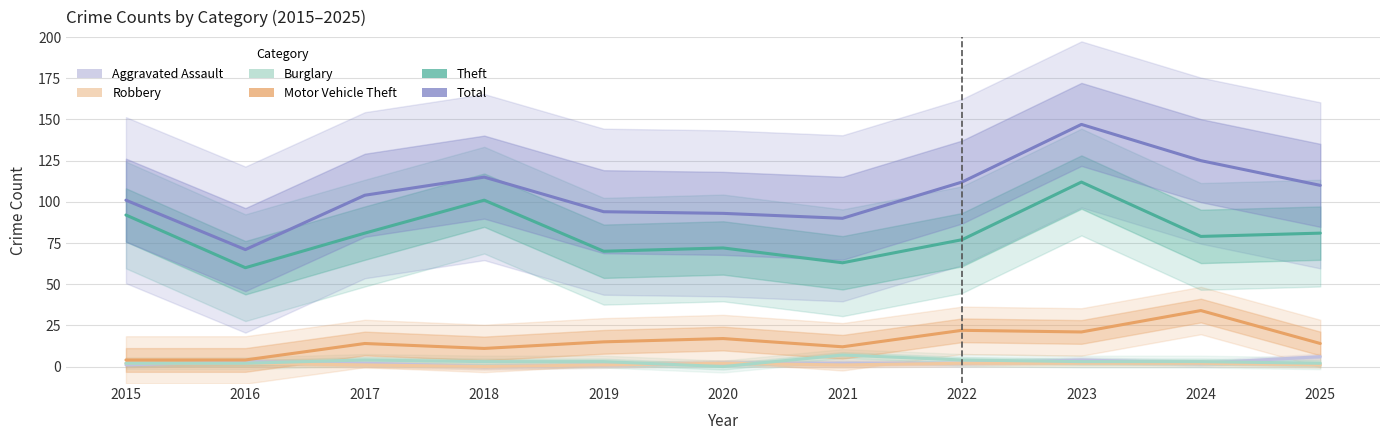

Reading left to right, extract all data points from this chart.

Aggravated Assault: 1	3	2	0	1	2	2	2	4	2	6
Robbery: 2	2	1	0	1	2	1	2	2	2	1
Burglary: 2	2	4	3	3	0	7	4	3	3	2
Motor Vehicle Theft: 4	4	14	11	15	17	12	22	21	34	14
Theft: 92	60	81	101	70	72	63	77	112	79	81
Total: 101	71	104	115	94	93	90	112	147	125	110